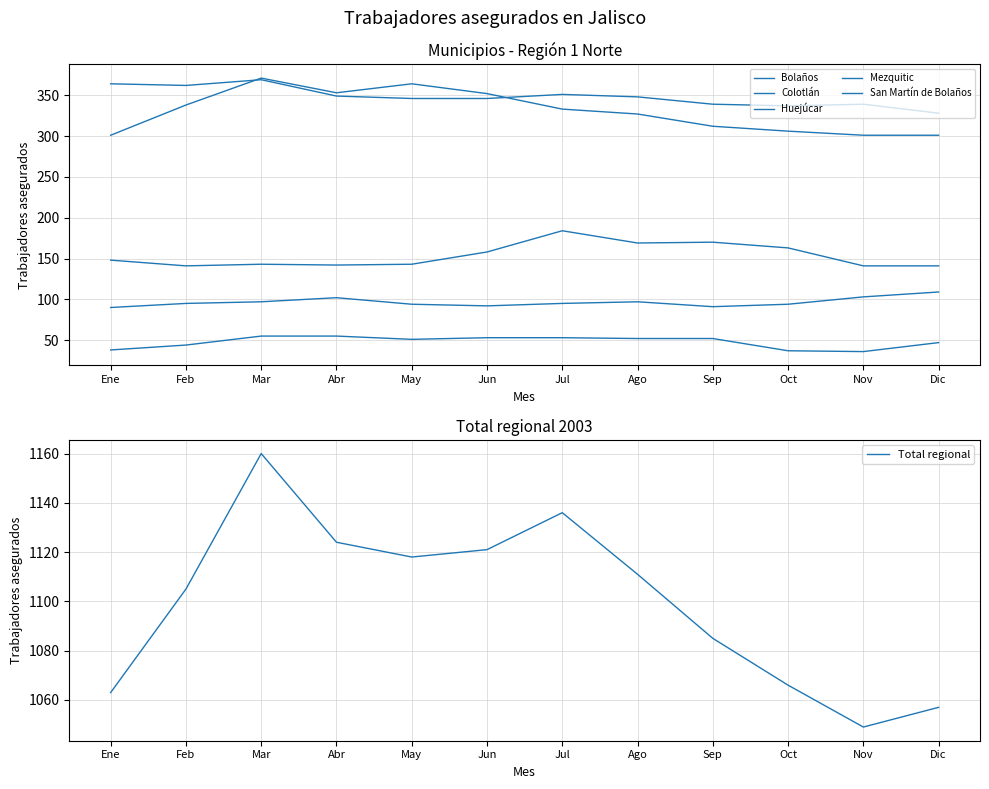

Which category has the lowest value across all series?

Nov